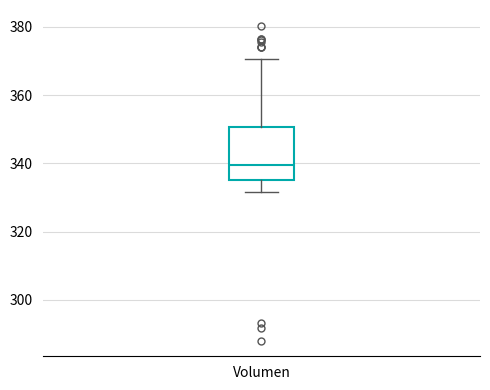

Where is the lower edge of the box for Volumen on the y-axis? The values are not printed on the chart, so give them approximately, as read against the axis.

336